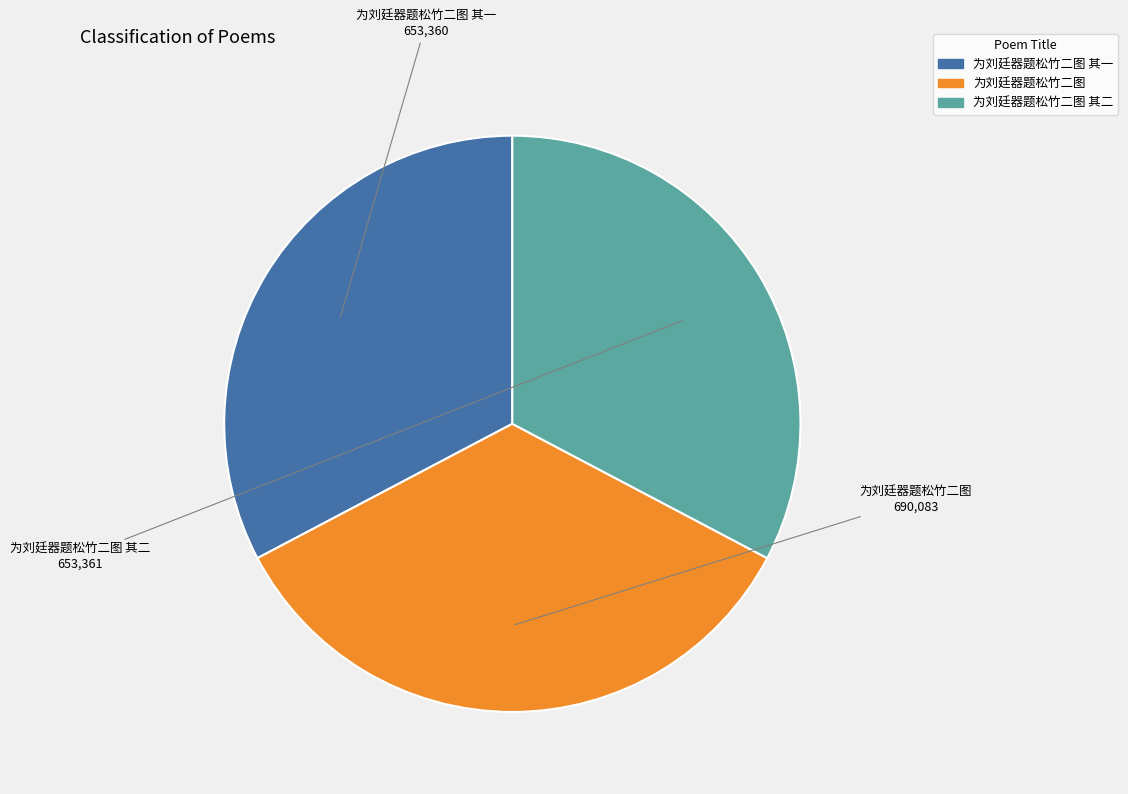

Which slice is the largest?

为刘廷器题松竹二图